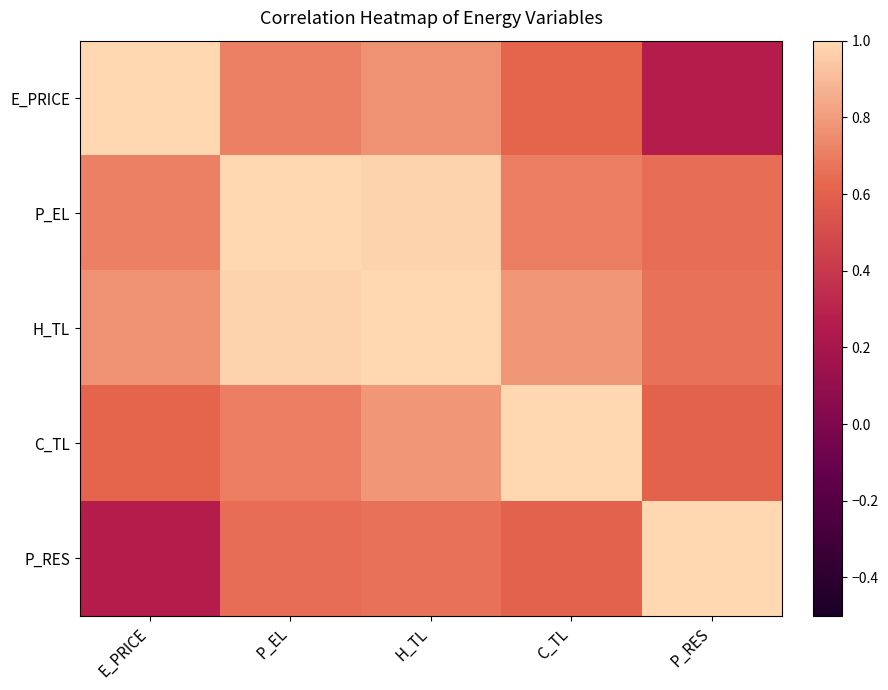

At how many categories does at least one series exceed 0?

5